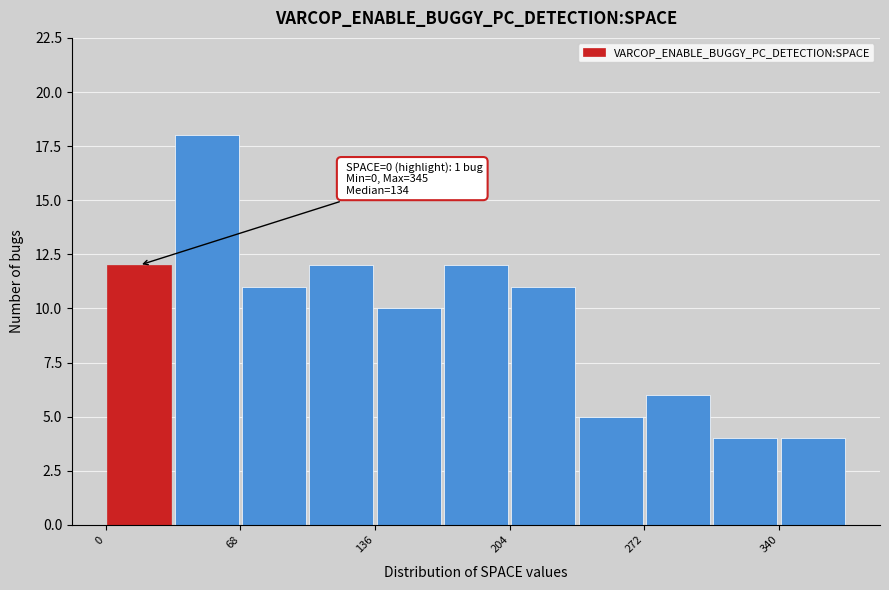

Around what value on the x-axis is the tallest bar? Give the approximate position of its centre, as read against the axis.

50